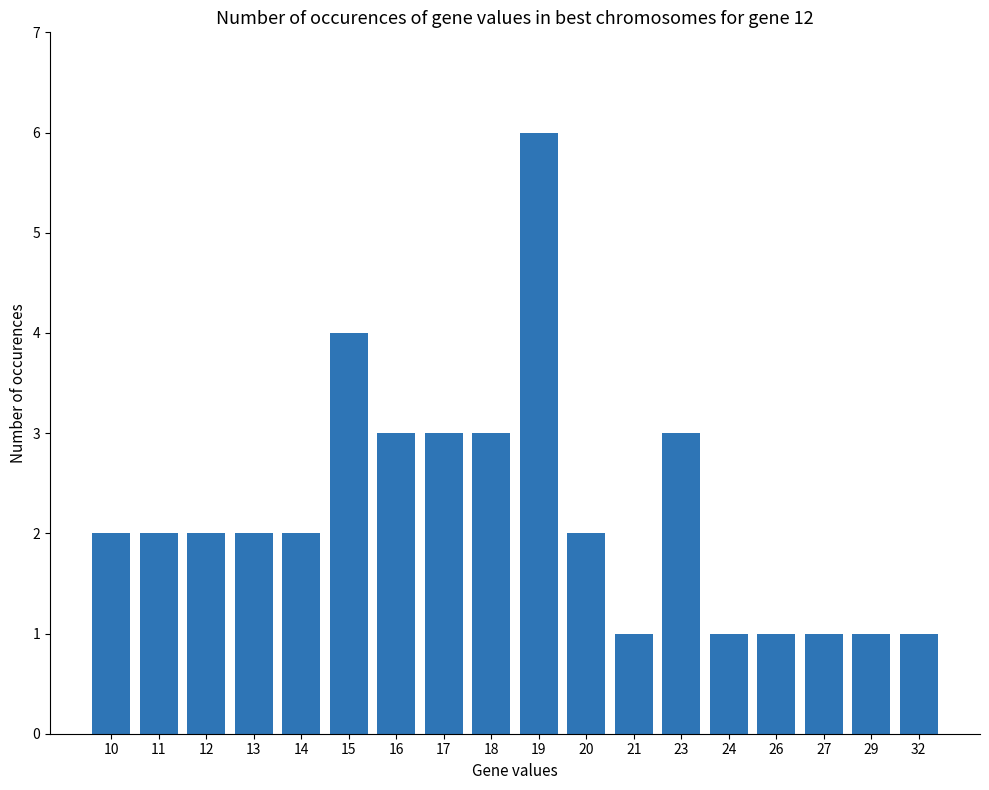

Is it true that the value at 15 is 4?

True